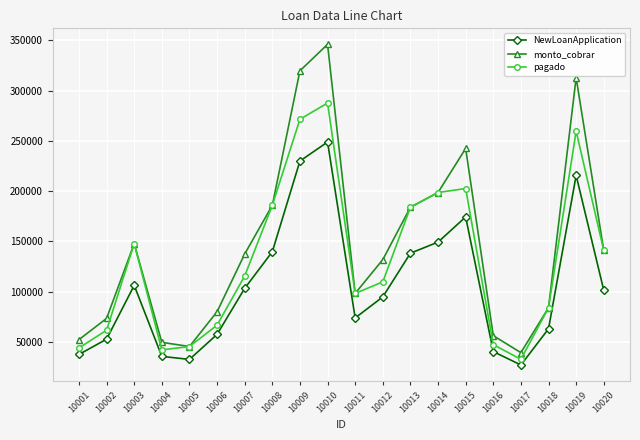

At how many categories does at least one series exceed 114408?

11